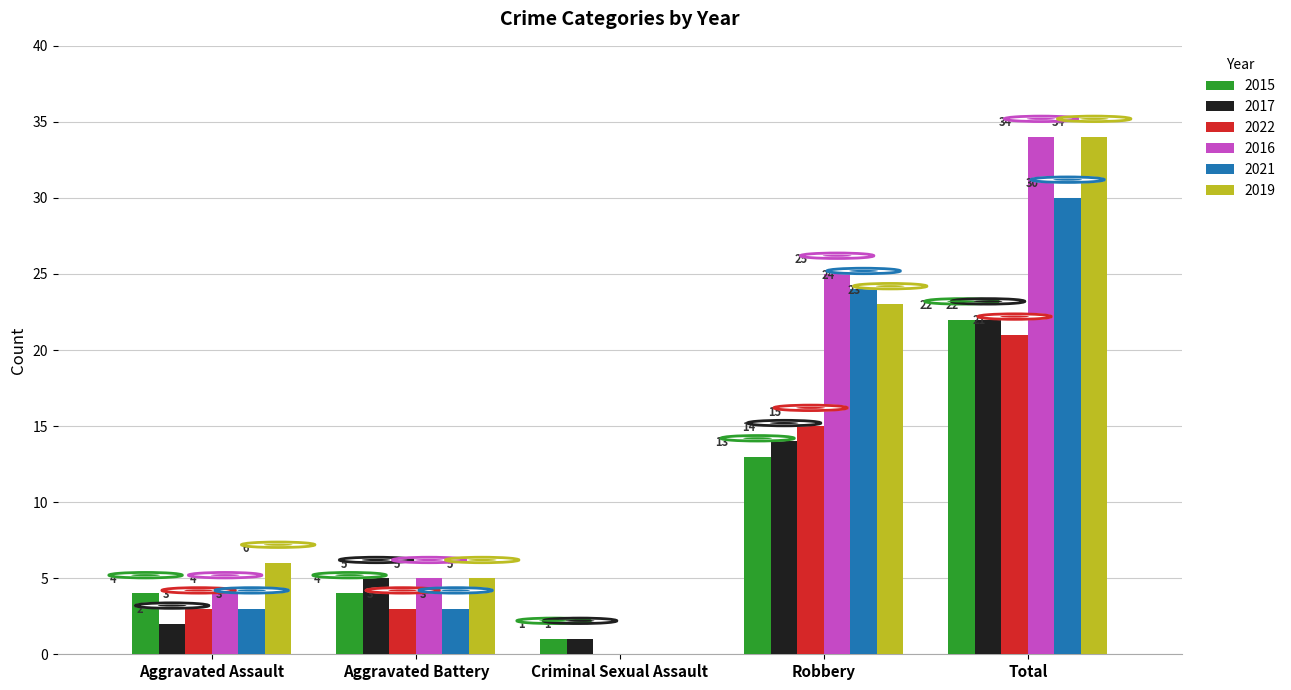

How many groups of bars are there?

5